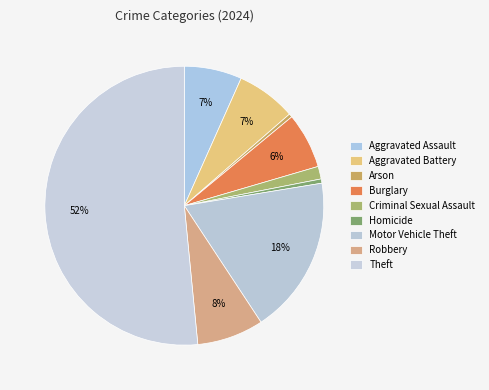

How many slices are in this pie chart?

9